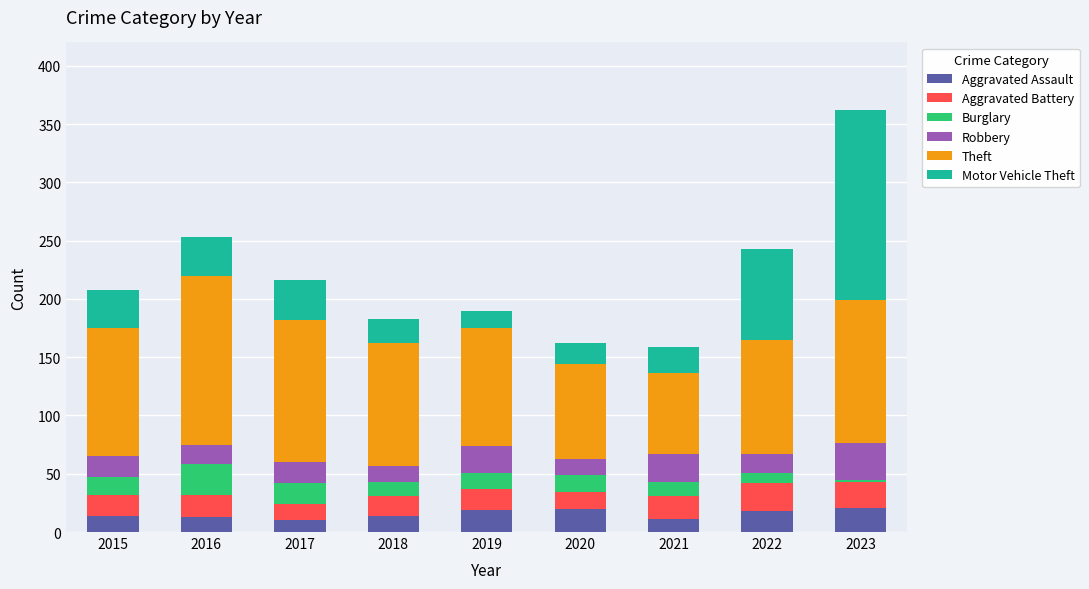

What is the minimum value for Aggravated Assault?

10